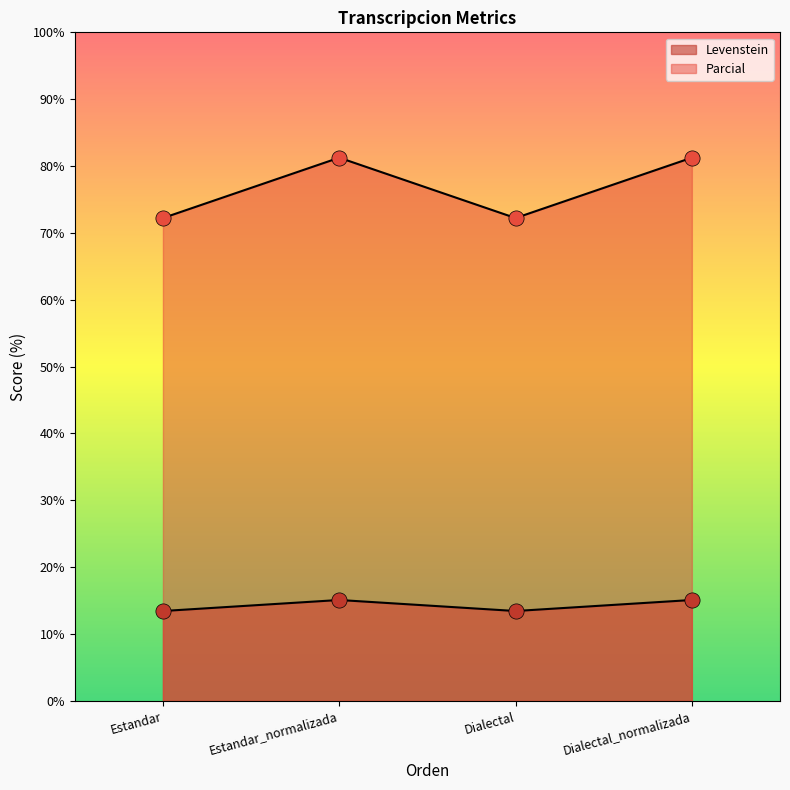

At which category is the sum across all series the highest?

Estandar_normalizada